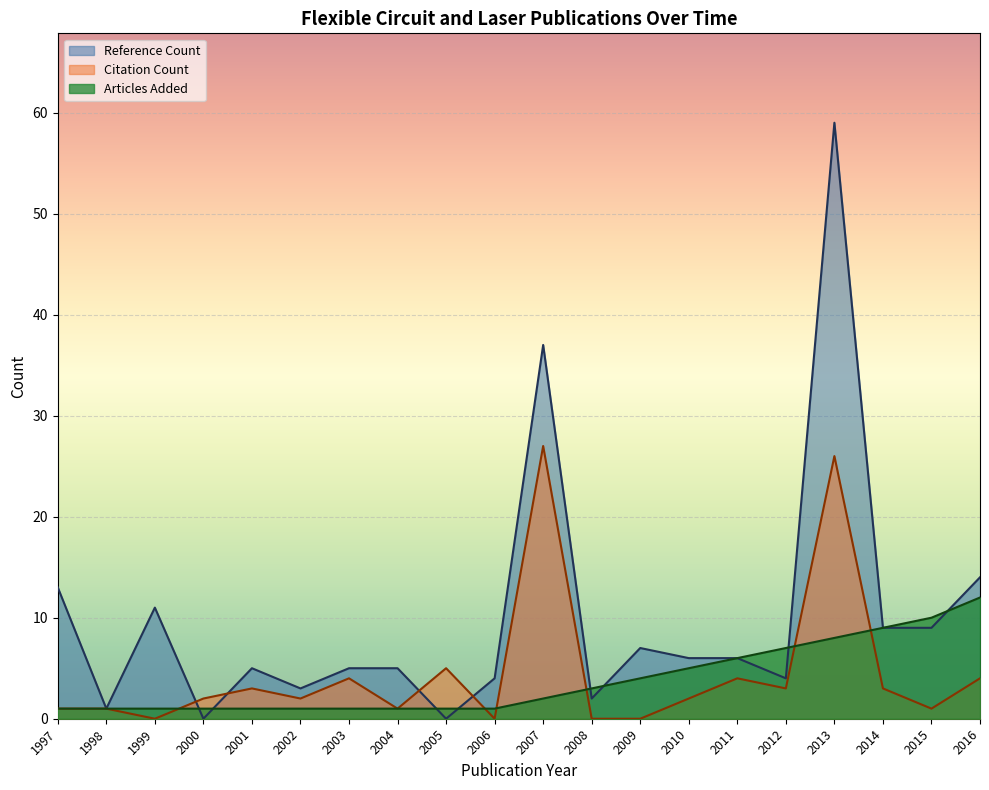

True or false: Reference Count and Citation Count intersect in this chart.

True